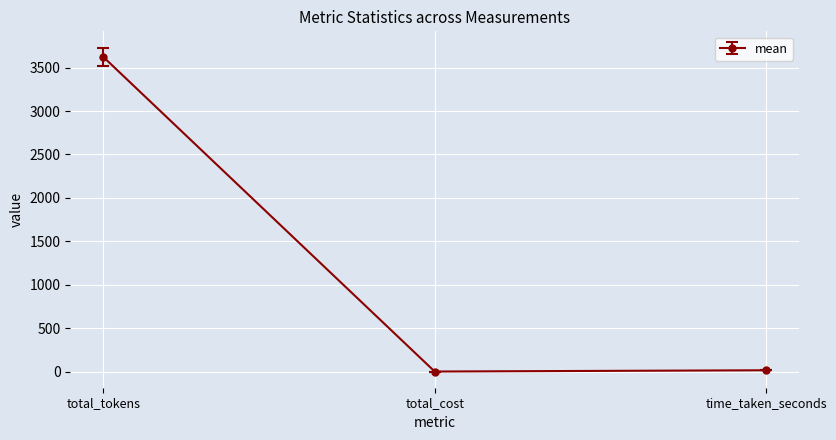

Is it true that the value at total_tokens is 2046.2?

False